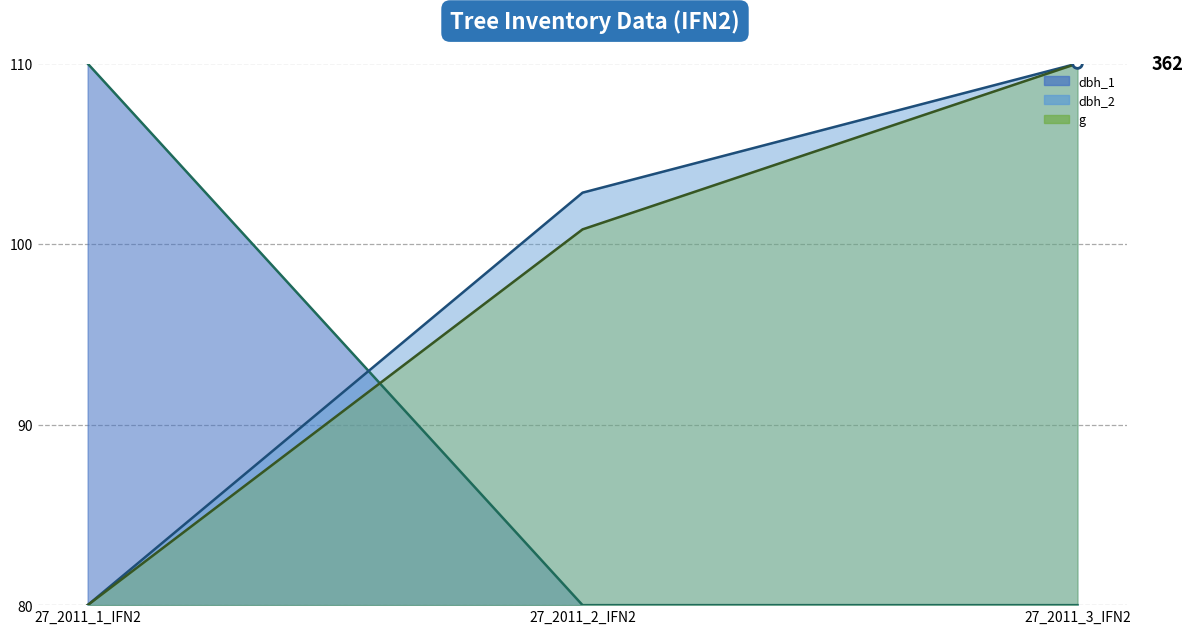

Count the g (line) values in the range 80 to 110.

3